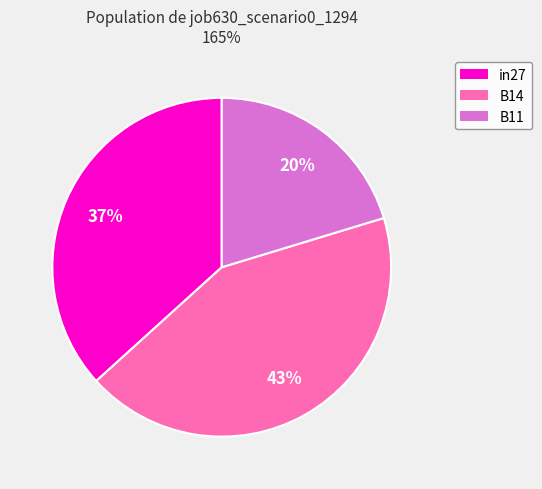

To the nearest percent, what is the combined percentage of B14 and B11?

63%